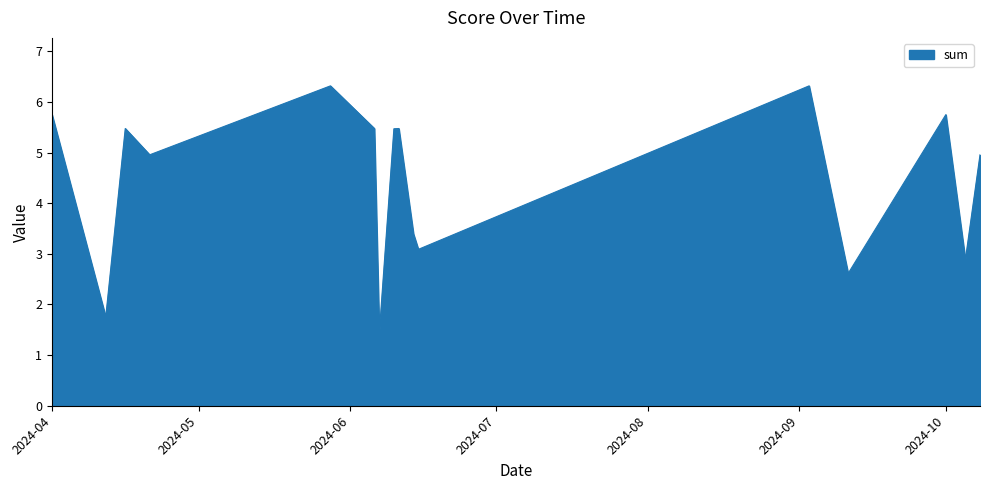

What is the minimum value shown in the chart?

1.4